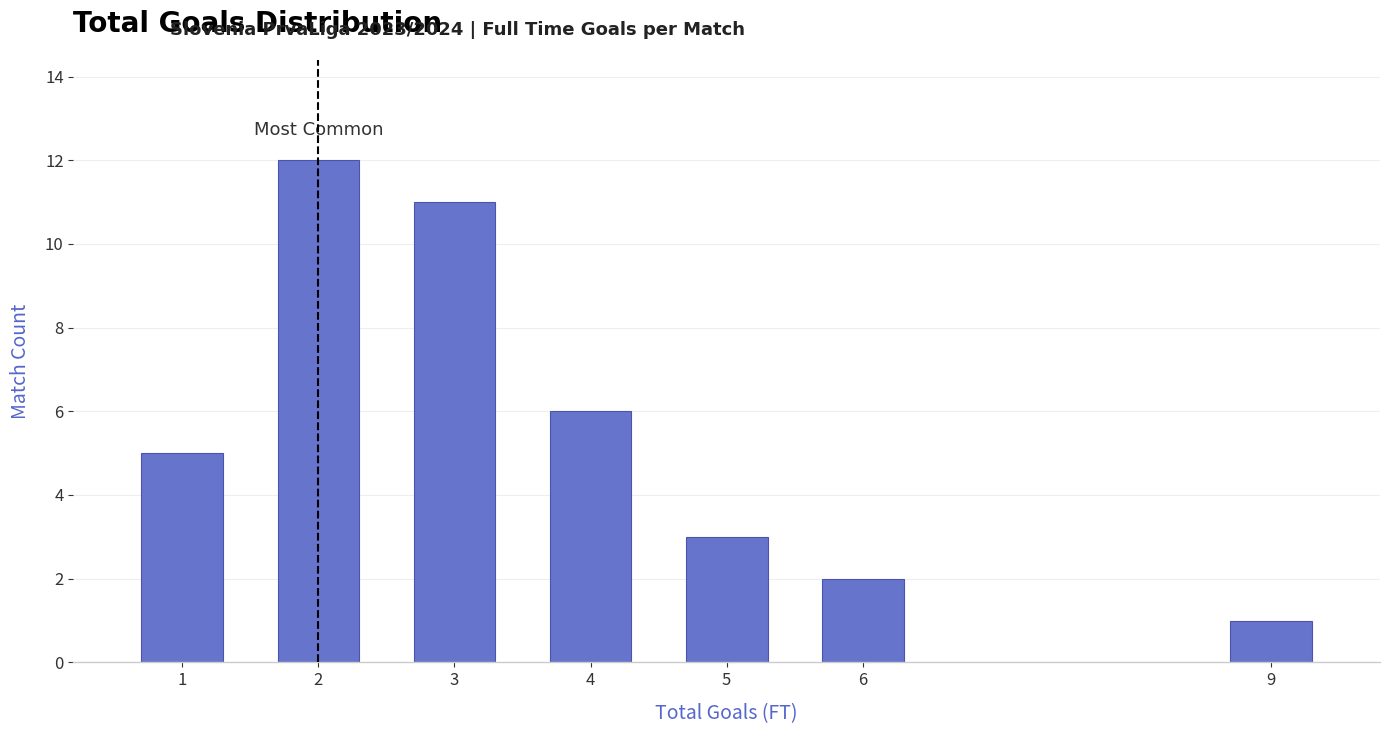

Reading right to left, transcribe all the data shown in this chart.

9=1	6=2	5=3	4=6	3=11	2=12	1=5